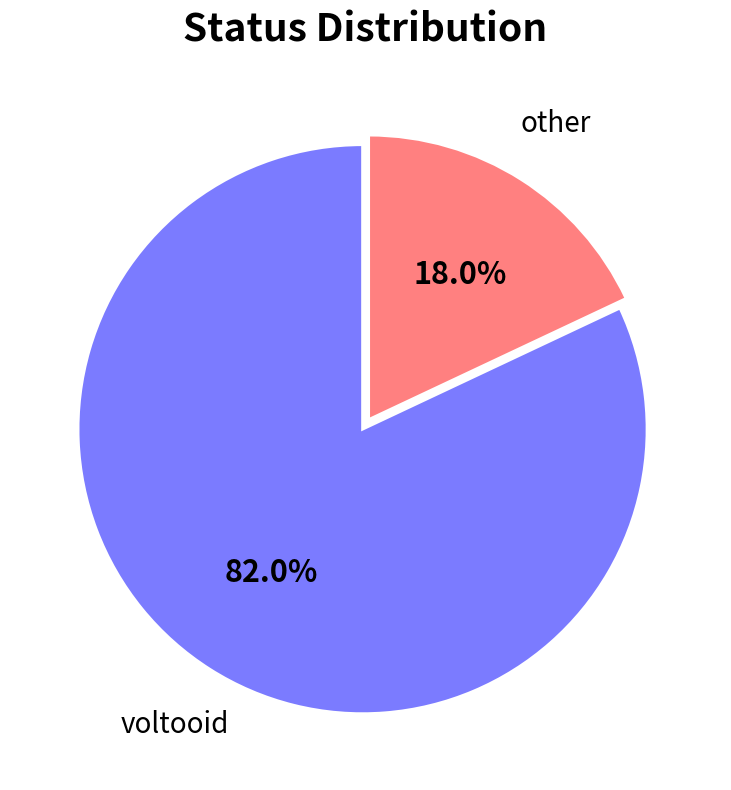

Does any single category account for the majority?

Yes